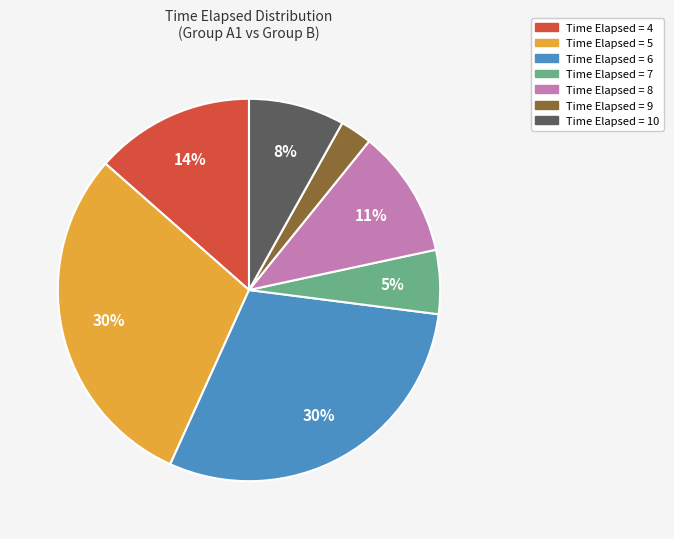

Is there any slice that represents more than half of the pie?

No